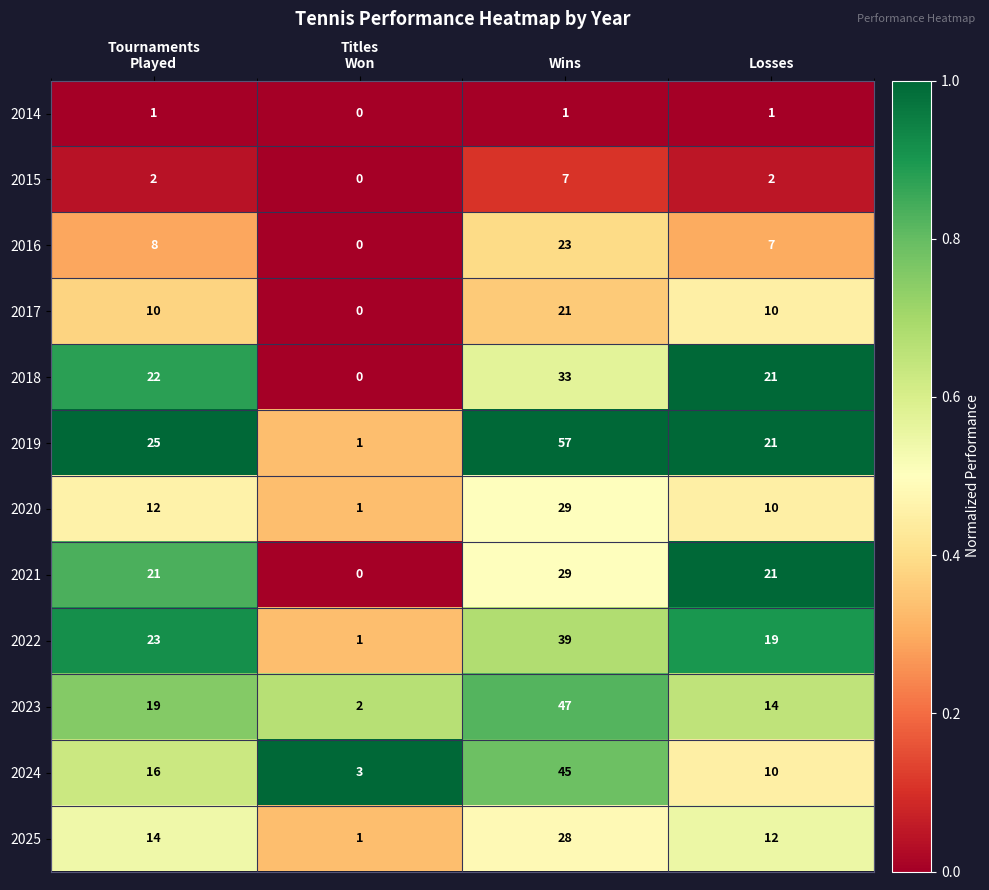

What is the approximate value of 2022 at Wins, to the nearest 5?

40